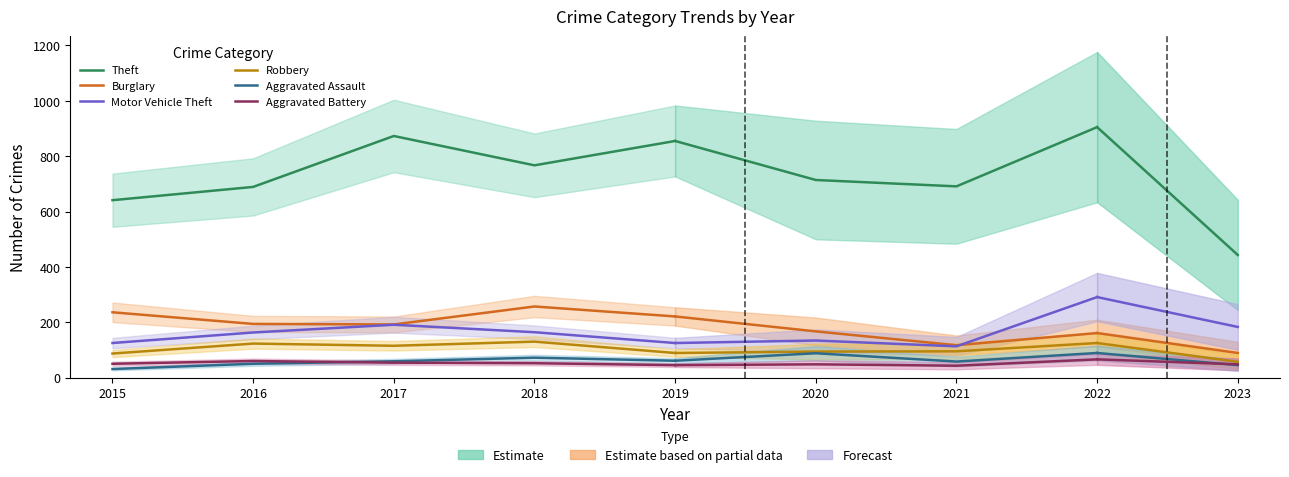

True or false: Theft has a value of 767 at 2018.

True